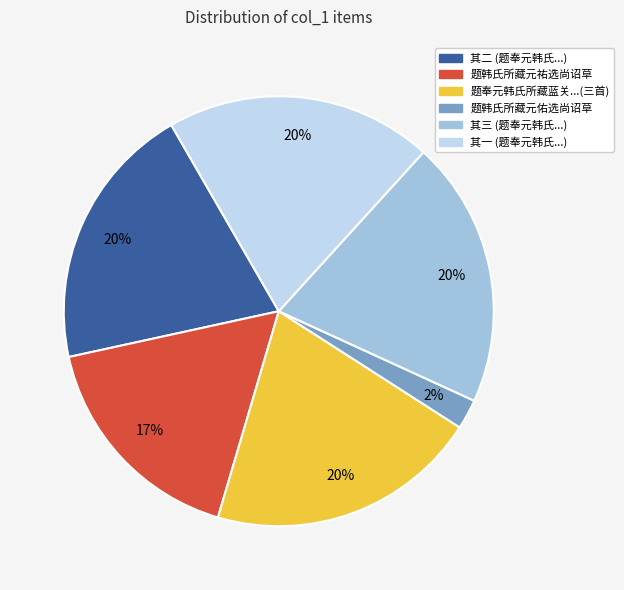

What is the smallest slice in the pie chart?

题韩氏所藏元佑选尚诏草